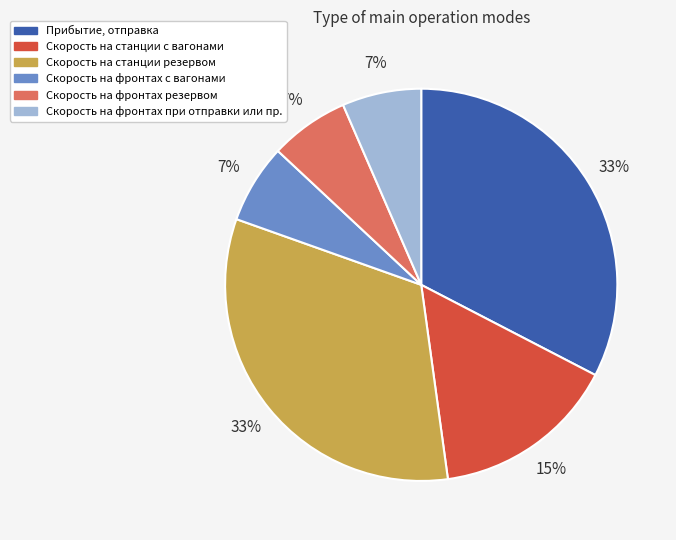

How many segments does this pie chart have?

6